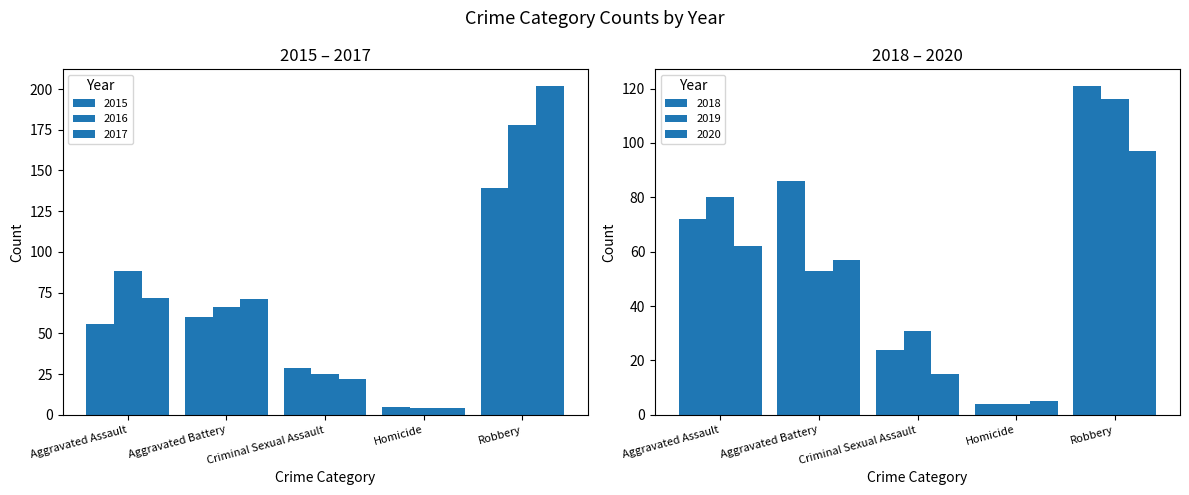

Which series has the widest spread of values?

2017